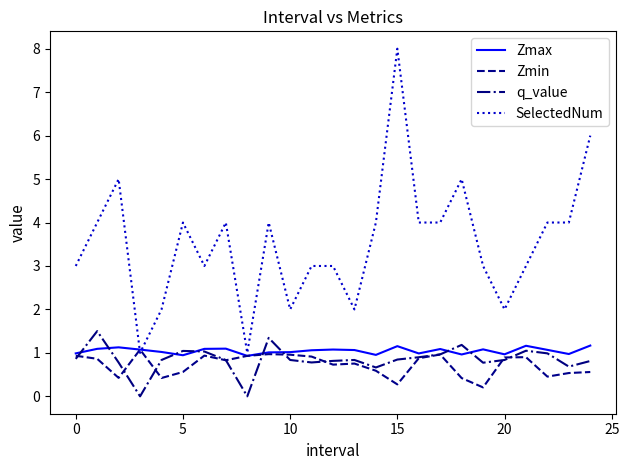

Which series has the largest total across all categories?

SelectedNum